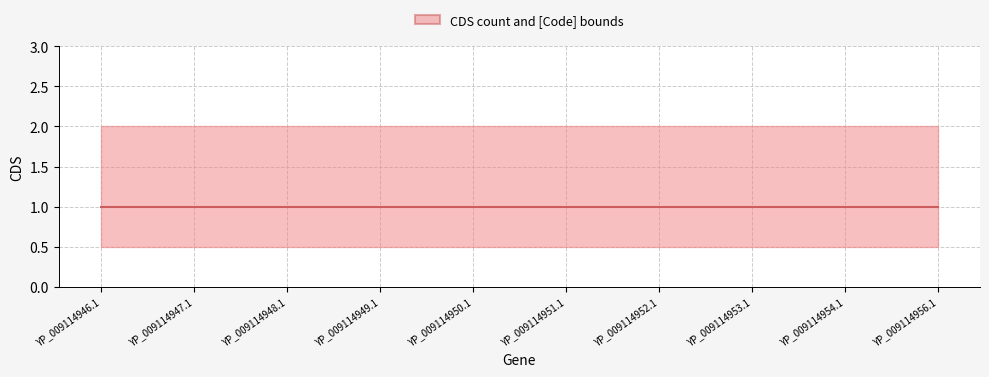

What is the average value of the upper series?

2